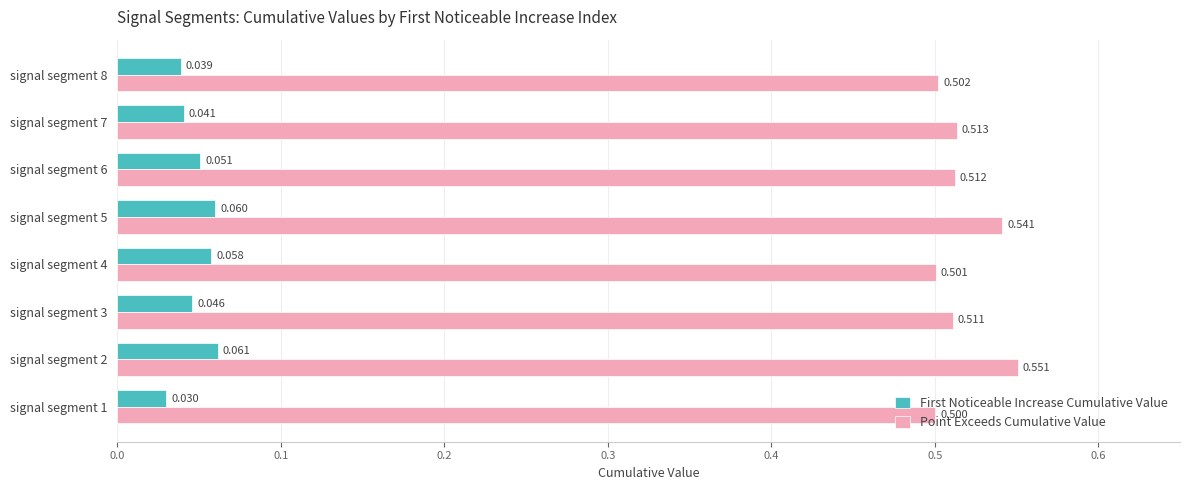

Which series has the widest spread of values?

Point Exceeds Cumulative Value